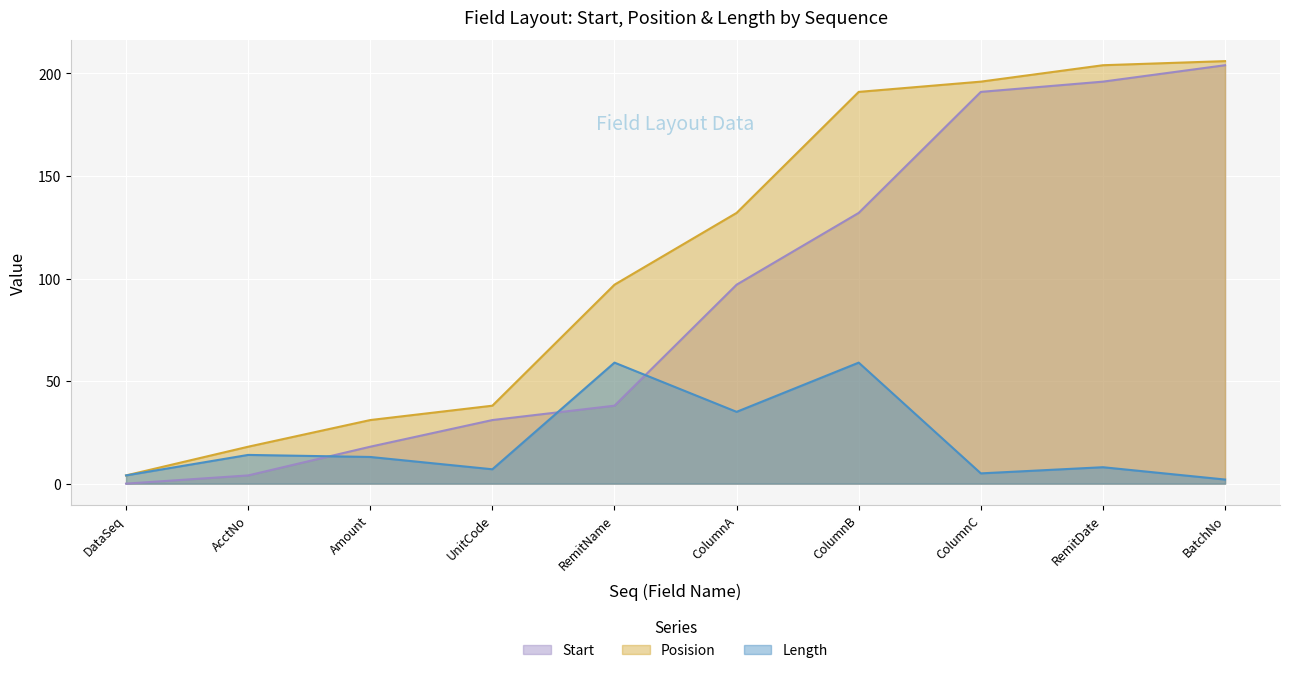

How many series are shown in this chart?

3